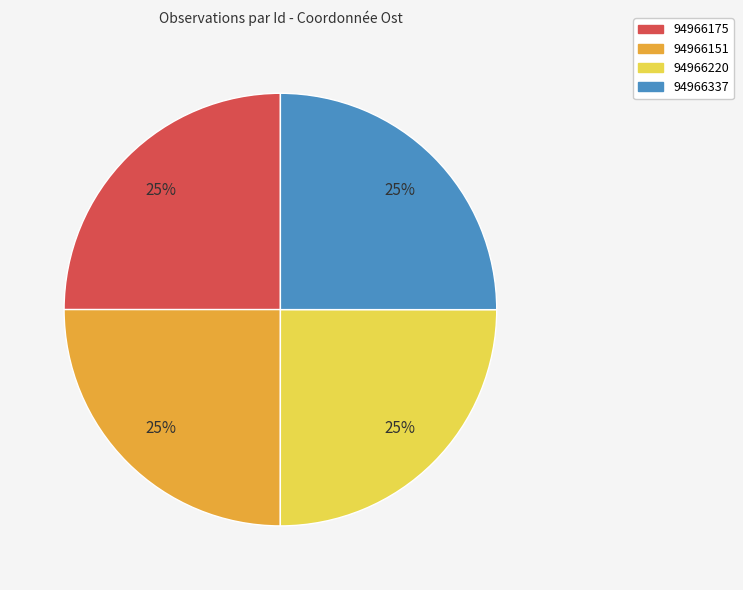

To the nearest percent, what percentage of the pie is 94966151?

25%